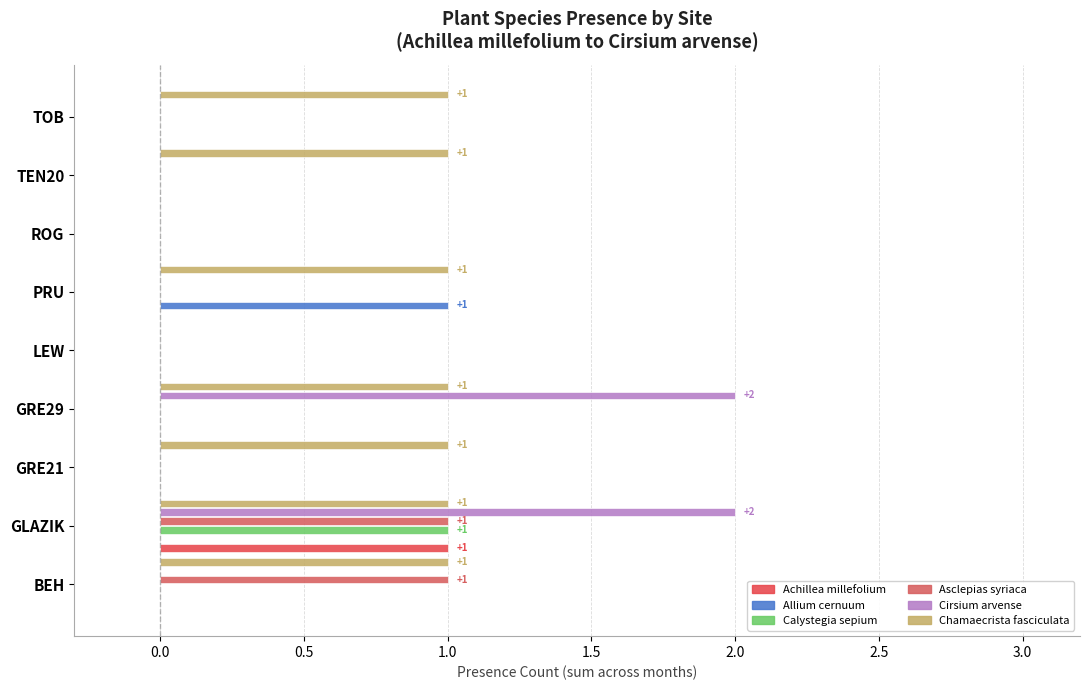

True or false: Achillea millefolium has a value of 0 at PRU.

True